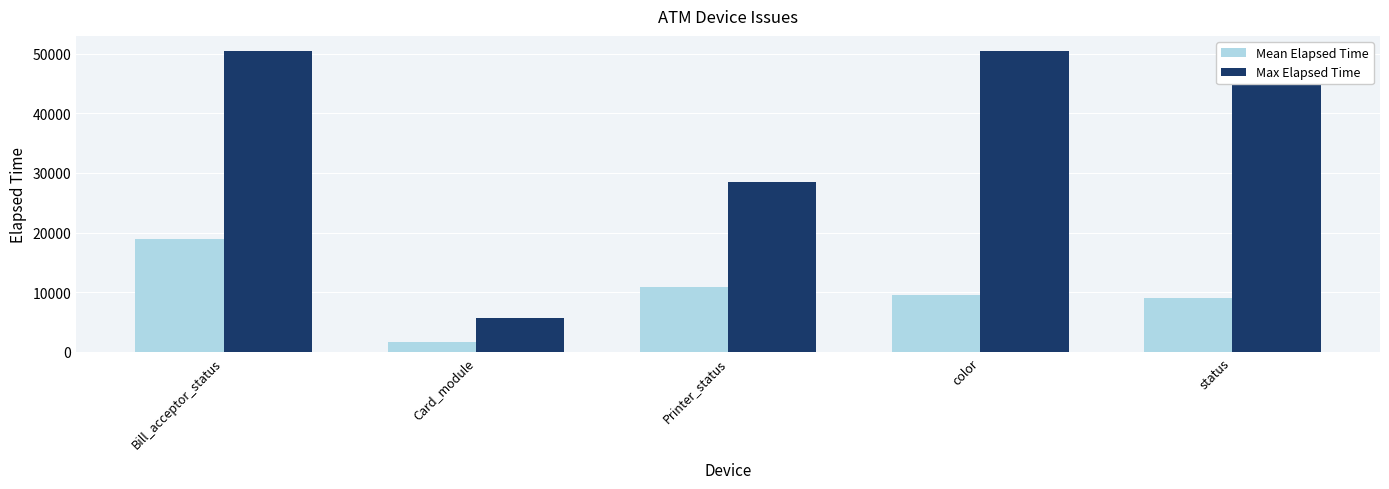

At which category is the sum across all series the highest?

Bill_acceptor_status